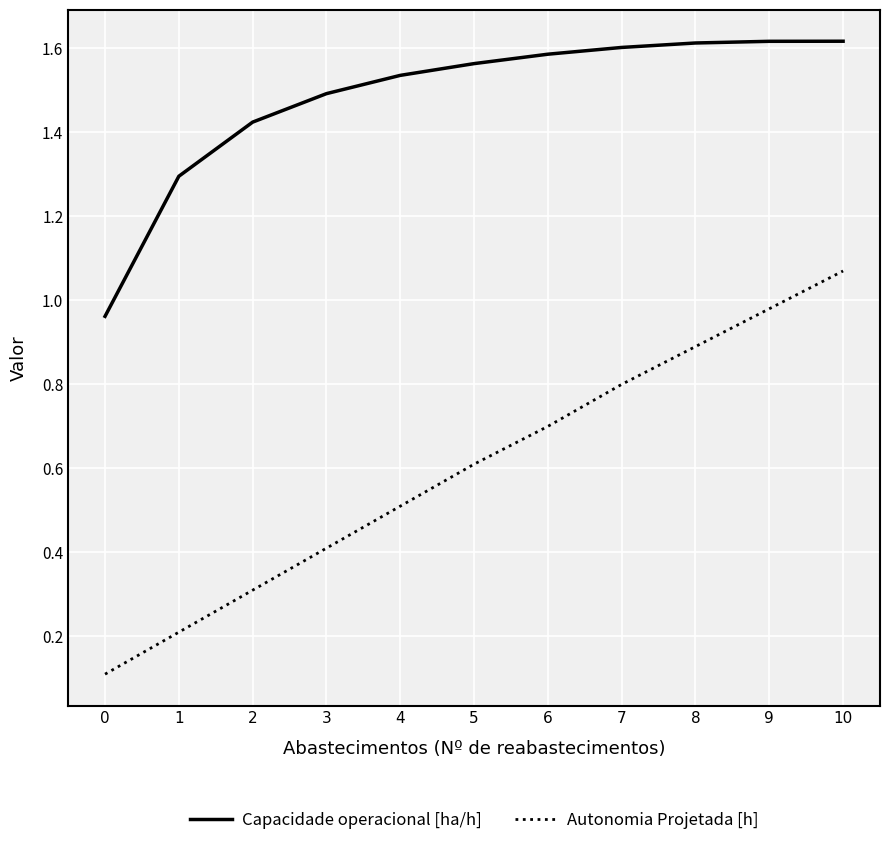

What value does the Autonomia Projetada [h] series have at 6?

0.7